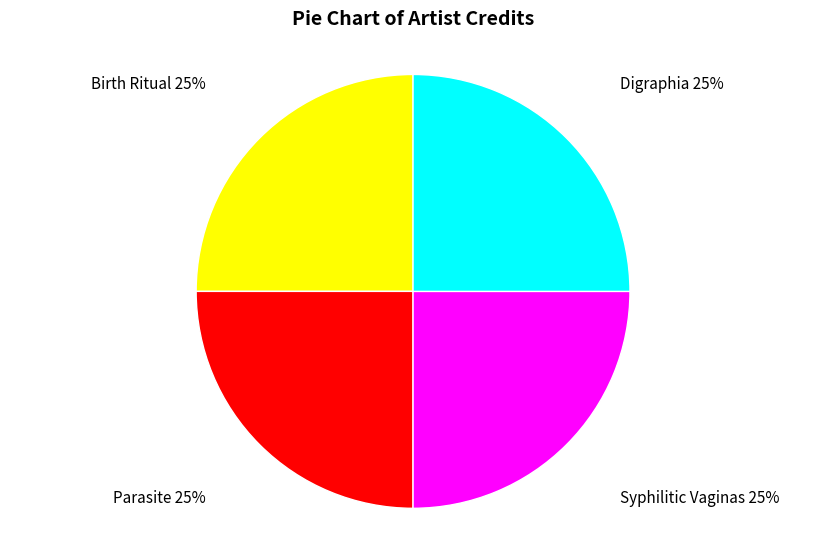

Count the number of slices in the pie.

4